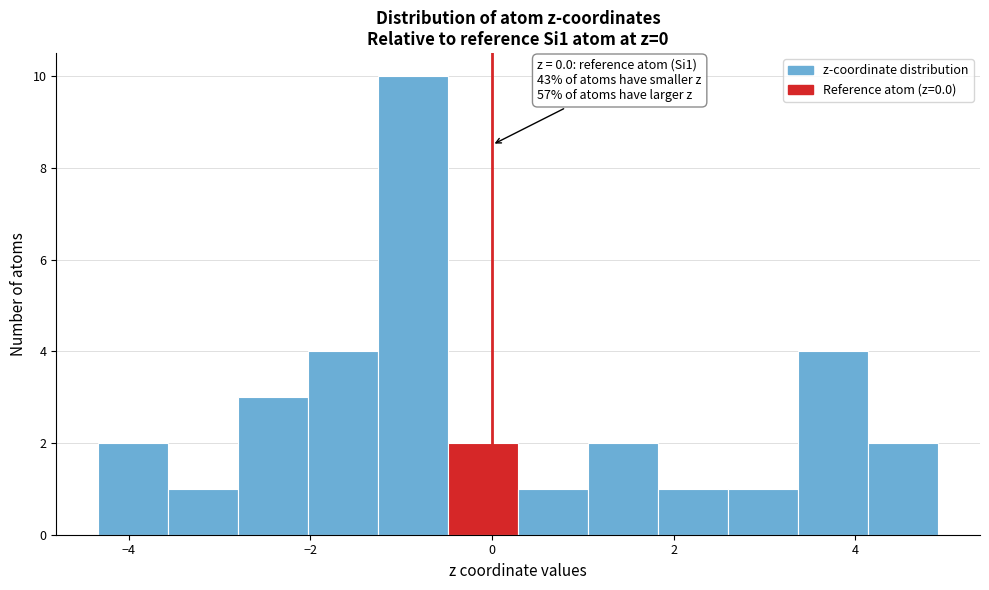

Around what value on the x-axis is the tallest bar? Give the approximate position of its centre, as read against the axis.

-0.8